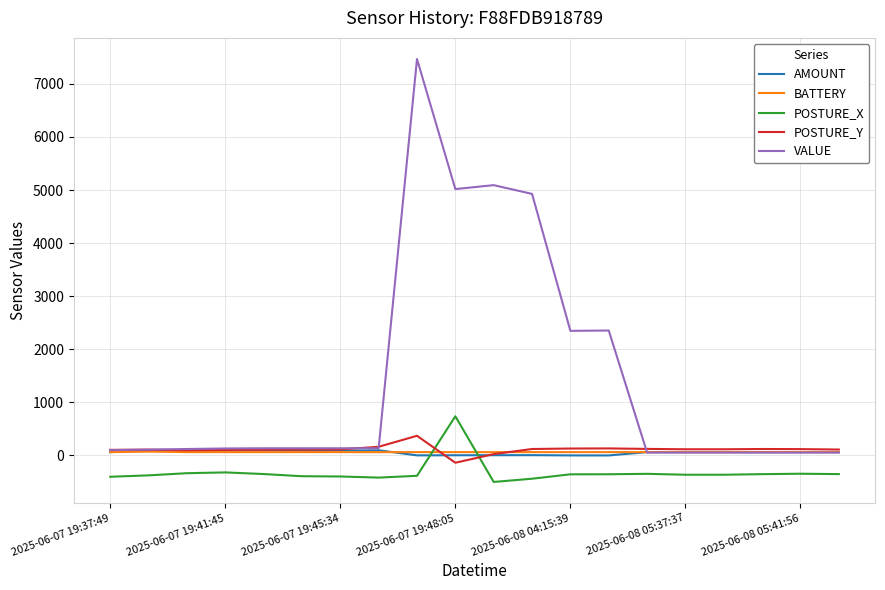

Which series has the widest spread of values?

VALUE